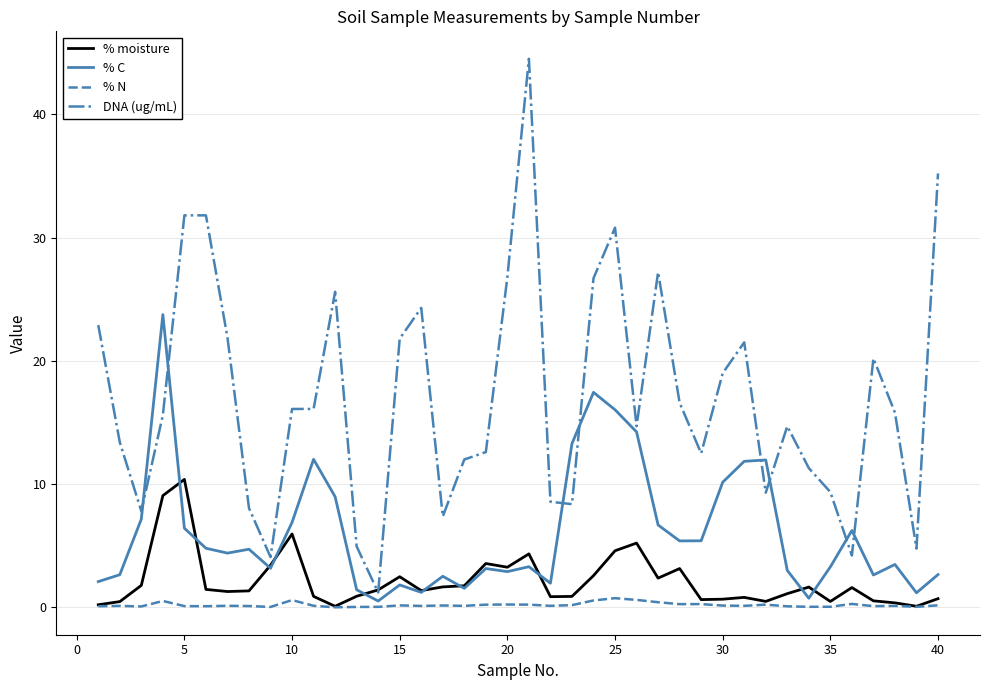

Which series has the largest total across all categories?

DNA (ug/mL)